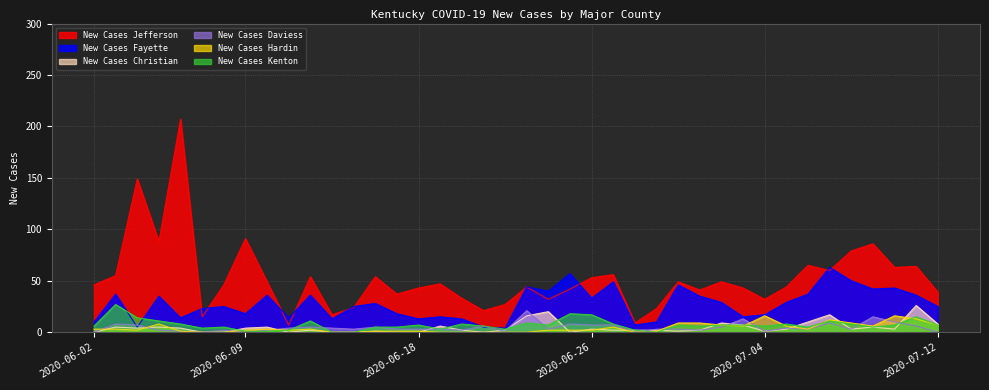

Reading left to right, list all the values displayed in this chart.

New Cases Jefferson: 46	55	149	88	207	15	46	91	49	7	54	17	24	54	37	43	47	33	21	27	44	32	42	53	56	9	23	49	41	49	43	32	44	65	60	79	86	63	64	39
New Cases Fayette: 10	37	5	35	14	23	25	18	36	14	36	13	25	28	18	13	15	13	5	4	44	40	57	33	49	7	10	46	35	29	15	17	29	37	63	50	42	43	36	25
New Cases Christian: 0	5	4	5	4	0	0	4	5	0	2	0	0	1	0	0	6	2	0	2	16	20	0	3	2	2	2	1	2	9	7	1	3	10	17	3	5	3	26	8
New Cases Daviess: 0	8	7	2	1	0	2	0	2	4	5	4	3	5	3	3	3	2	6	1	21	3	8	7	7	0	3	3	2	5	13	1	4	3	9	3	15	10	6	0
New Cases Hardin: 3	3	2	8	1	0	0	2	3	2	3	0	0	1	1	1	0	0	0	0	0	2	2	2	5	0	1	9	9	7	6	16	6	3	12	9	6	16	13	7
New Cases Kenton: 6	27	14	11	8	4	5	1	1	2	11	0	0	5	5	7	3	8	6	3	9	7	18	17	8	2	0	7	6	7	7	6	8	5	11	8	5	7	15	7